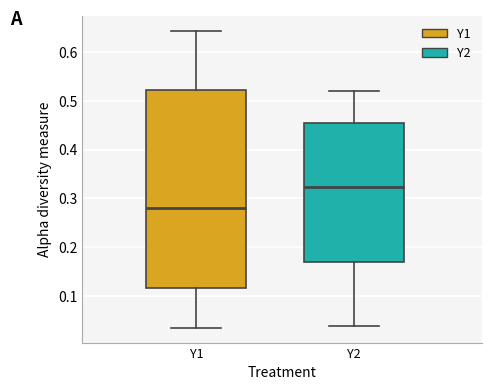

Which box has the lowest median line?

Y1